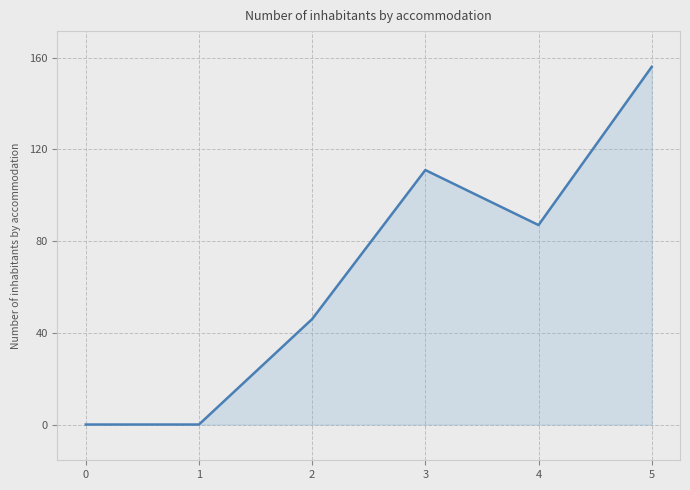

Where is the first local maximum?

3